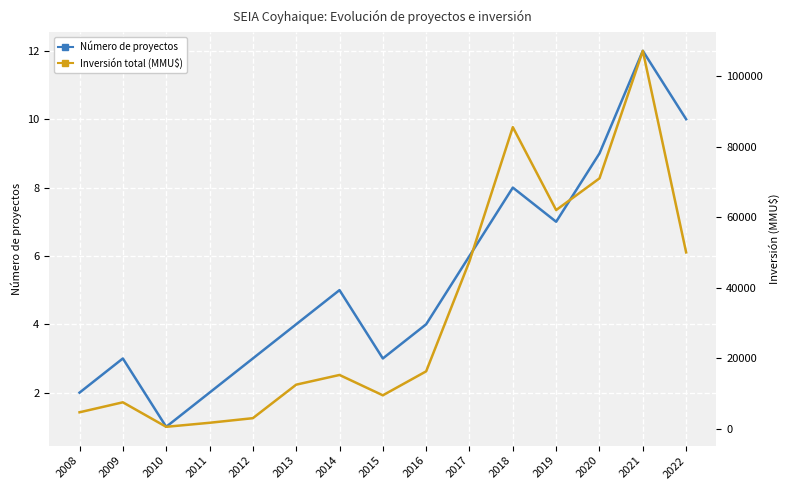

What is the average value of the Inversión total (MMU$) series?

32938